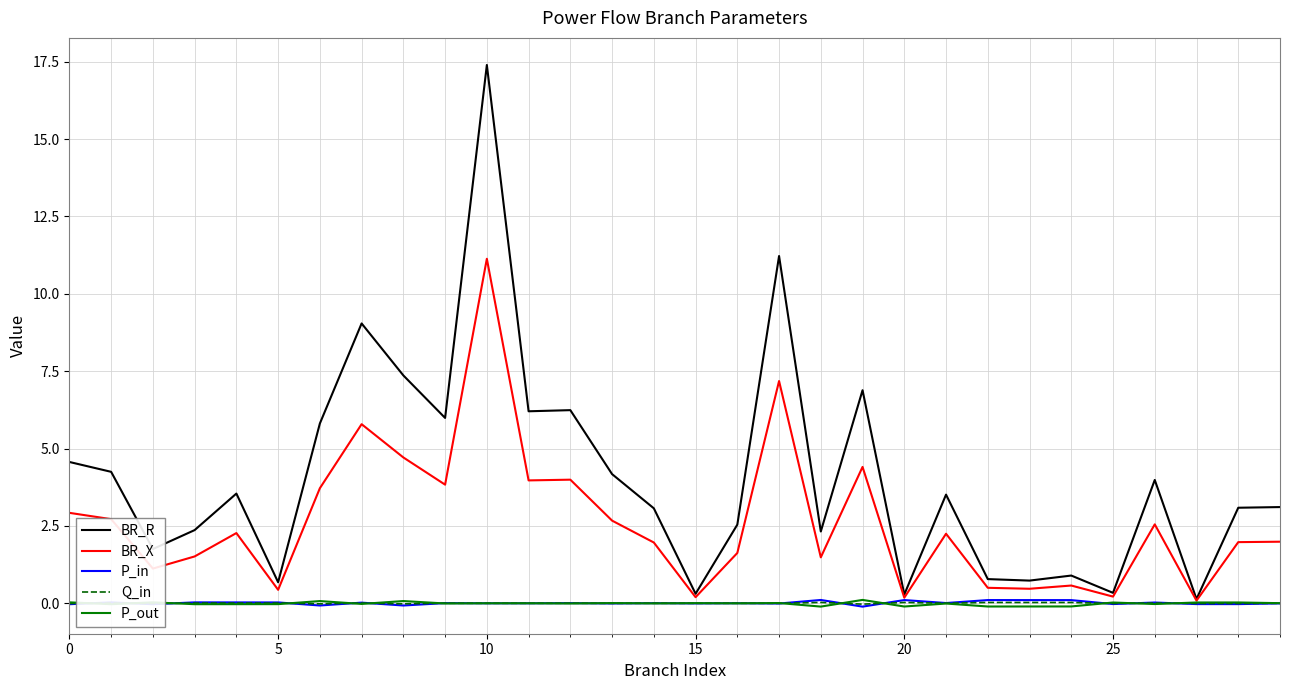

What is the maximum value shown in the chart?

17.4